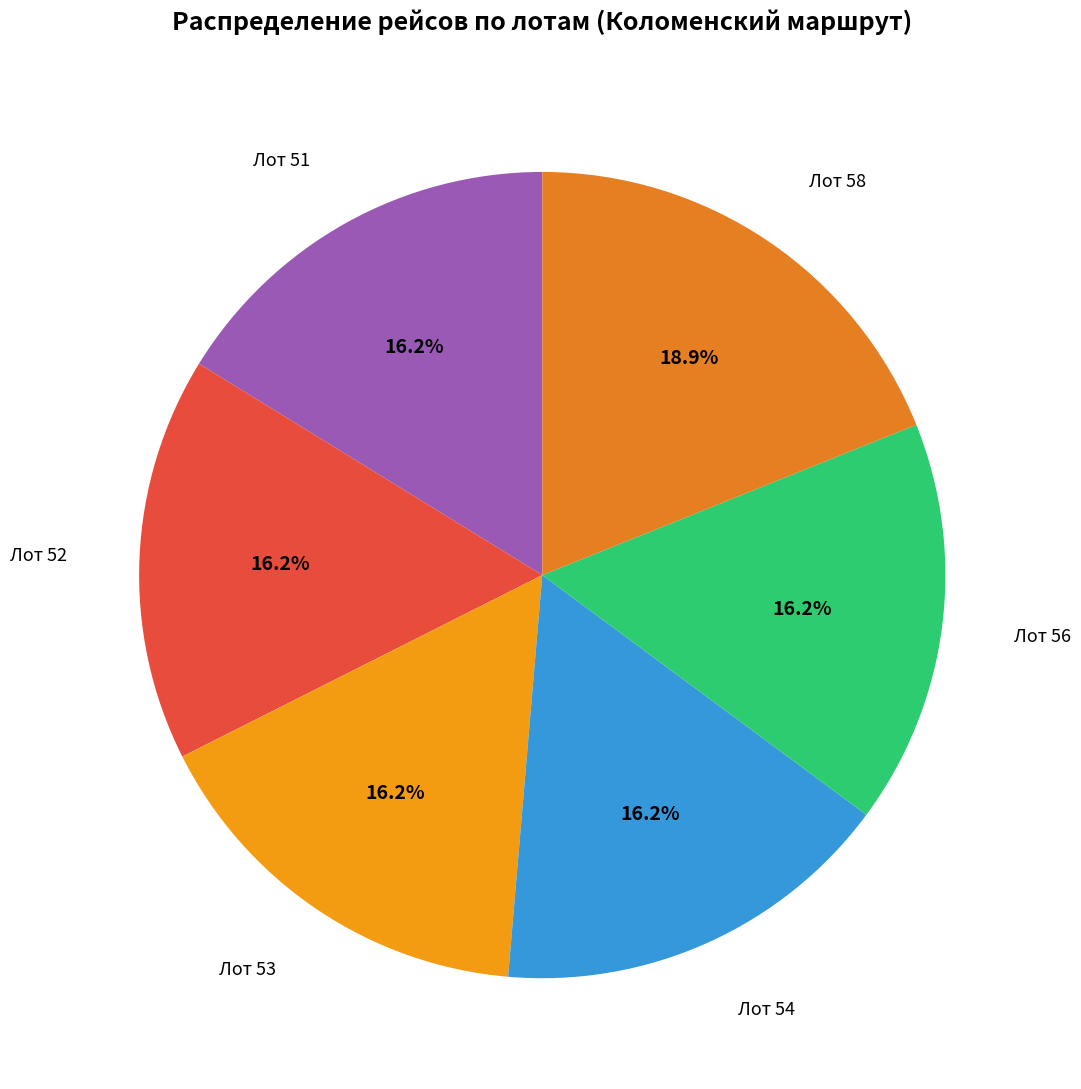

What is the largest slice in the pie chart?

Лот 58